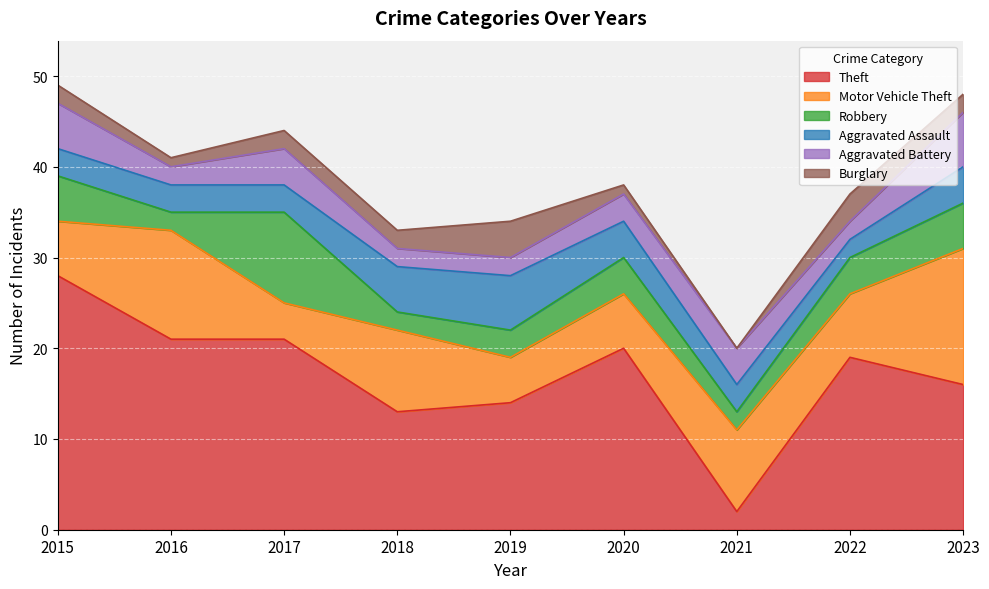

What is the total value across all series at 2021?

20